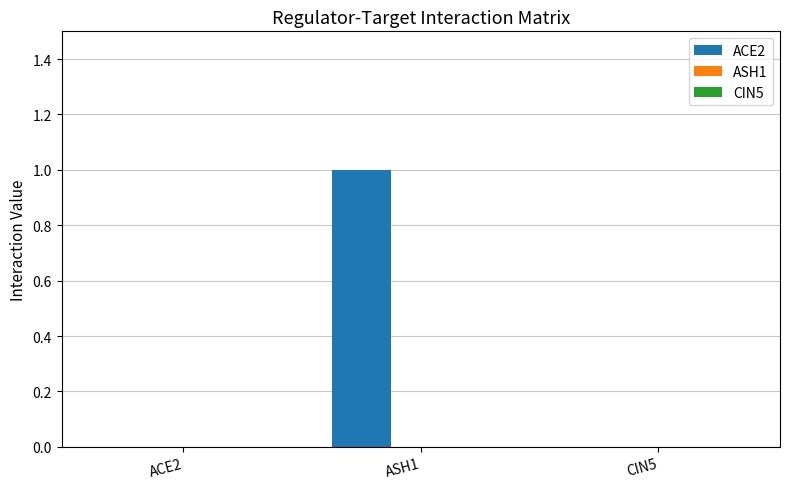

Is it true that the value at ACE2 is 1?

False